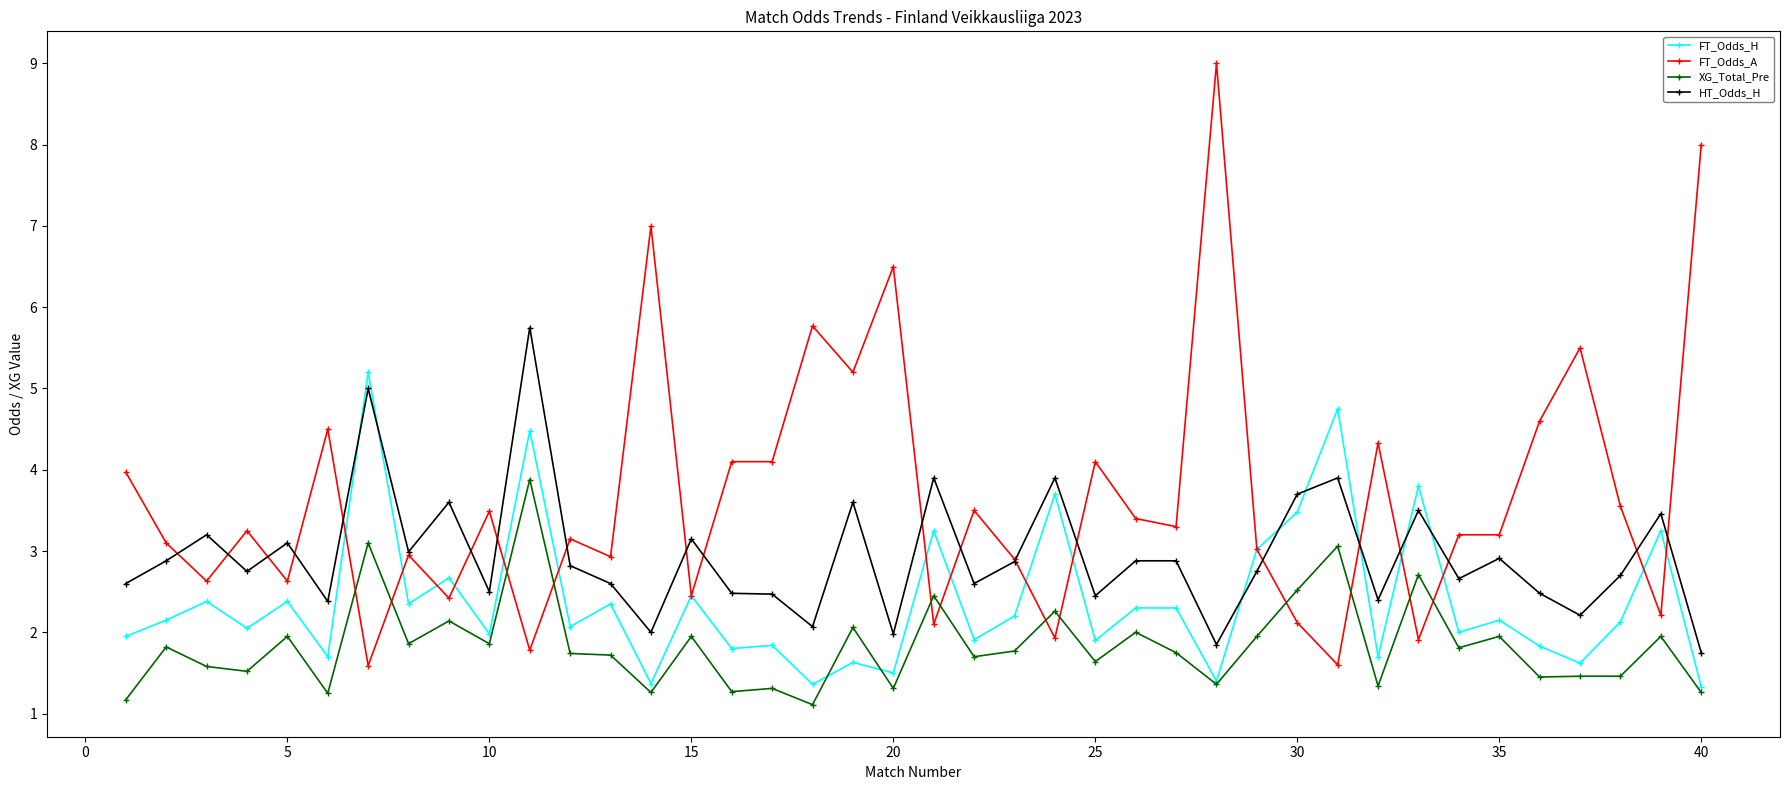

What is the value of the XG_Total_Pre point at the 30th from the left?

2.5